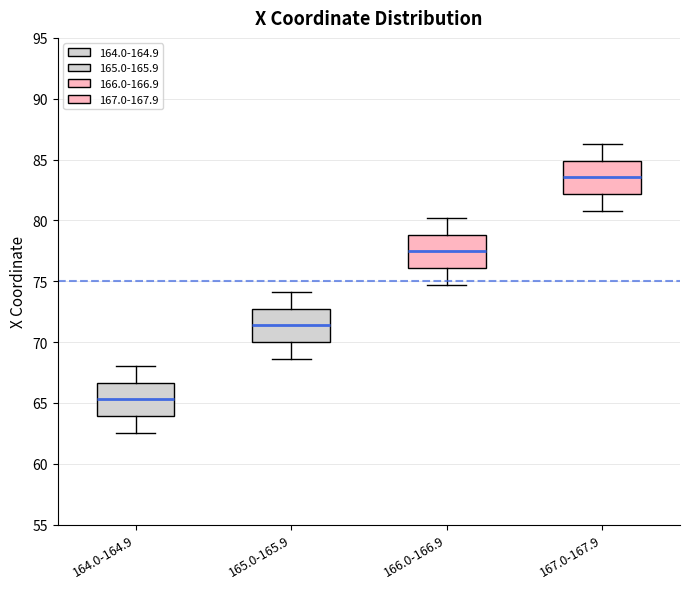

Which box has the highest median line?

167.0-167.9